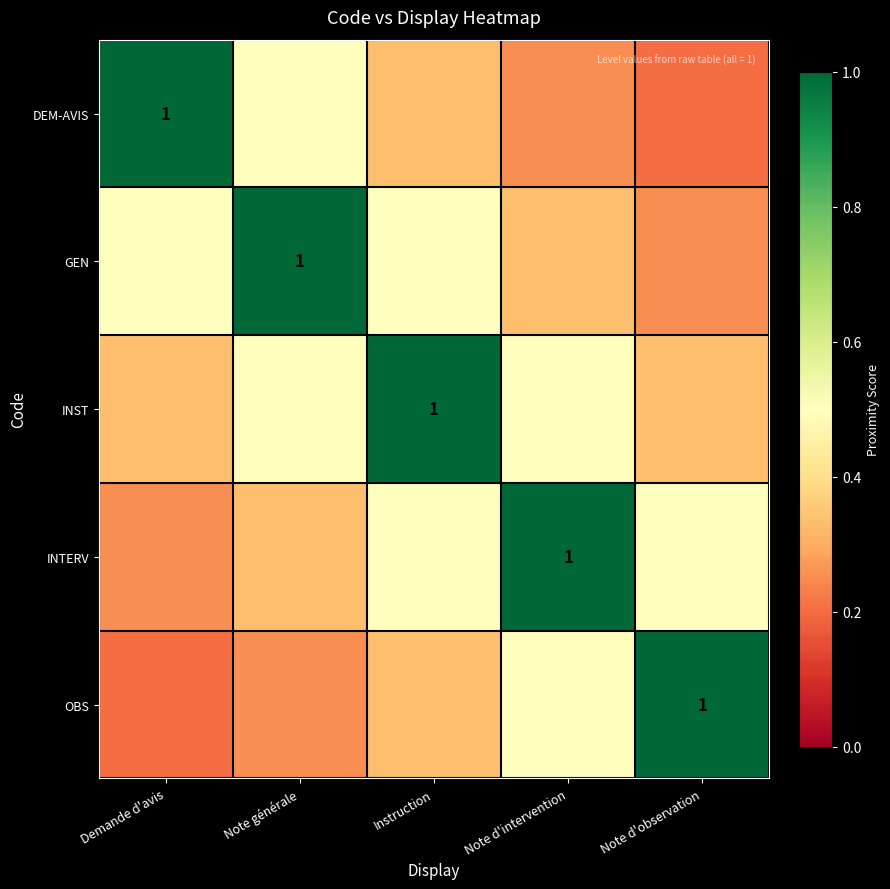

Is it true that GEN equals 1.3 at Note générale?

False